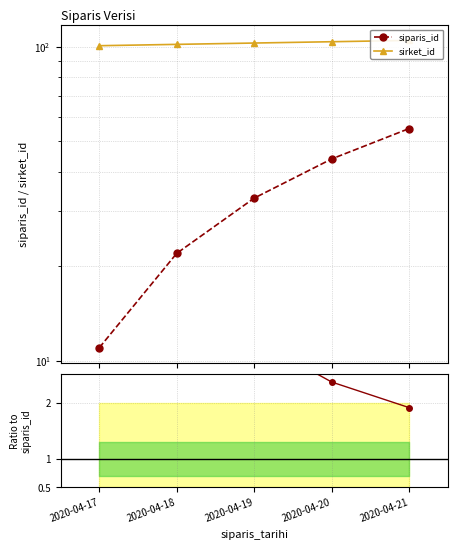

What is the maximum value shown in the chart?

105.0